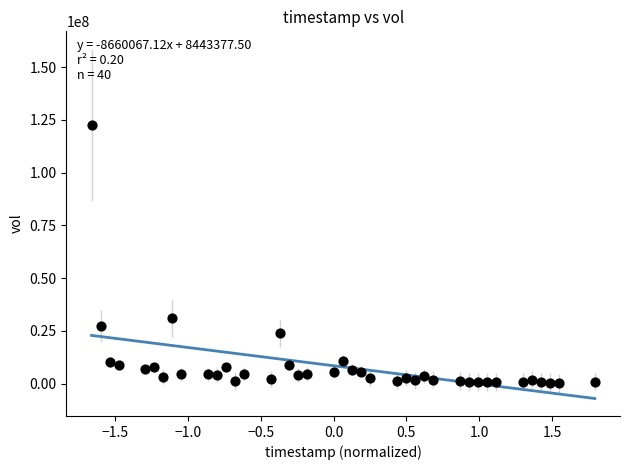

What is the range of Y values (max minus min)?

122394600